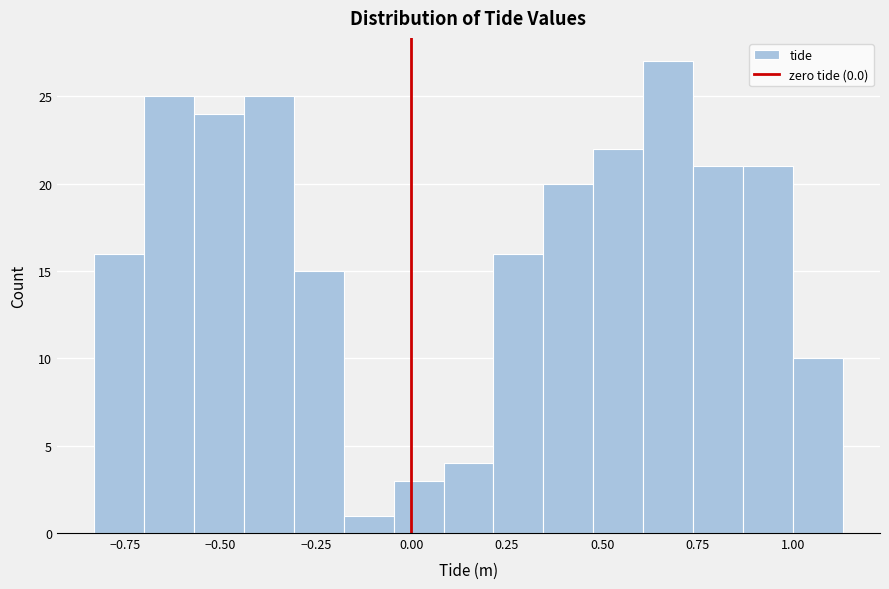

Around what value on the x-axis is the tallest bar? Give the approximate position of its centre, as read against the axis.

0.65